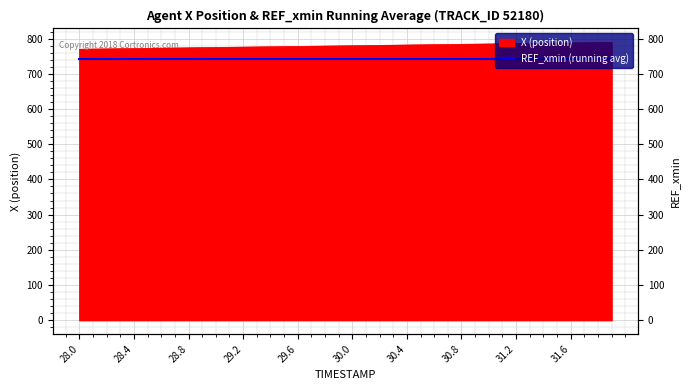

Rank the categories by value from lowest to highest.

28.0, 28.1, 28.2, 28.3, 28.4, 28.5, 28.6, 28.7, 28.8, 28.9, 29.0, 29.1, 29.2, 29.3, 29.4, 29.5, 29.6, 29.7, 29.8, 29.9, 30.0, 30.1, 30.2, 30.3, 30.4, 30.5, 30.6, 30.7, 30.8, 30.9, 31.0, 31.1, 31.2, 31.3, 31.4, 31.5, 31.6, 31.7, 31.8, 31.9